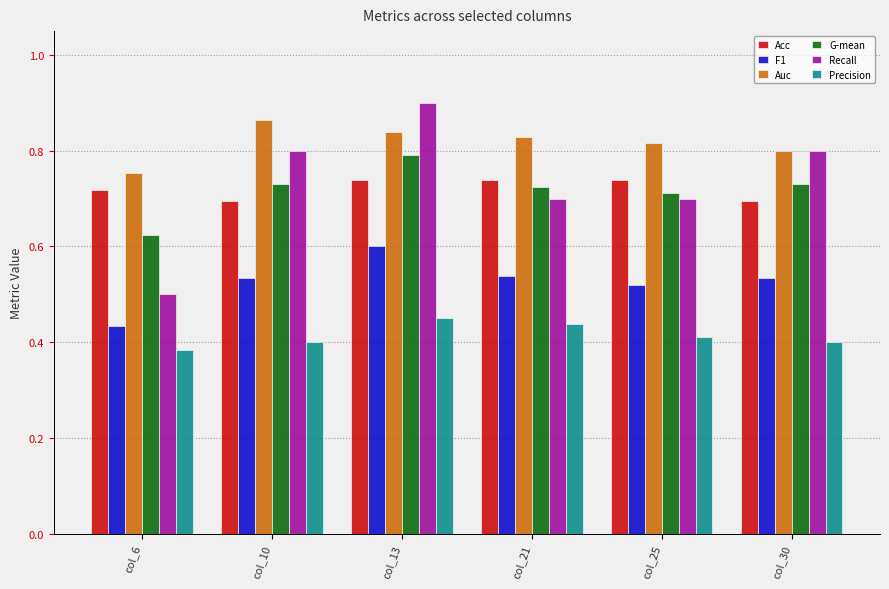

The Recall series shows 0.2 at col_6. True or false?

False